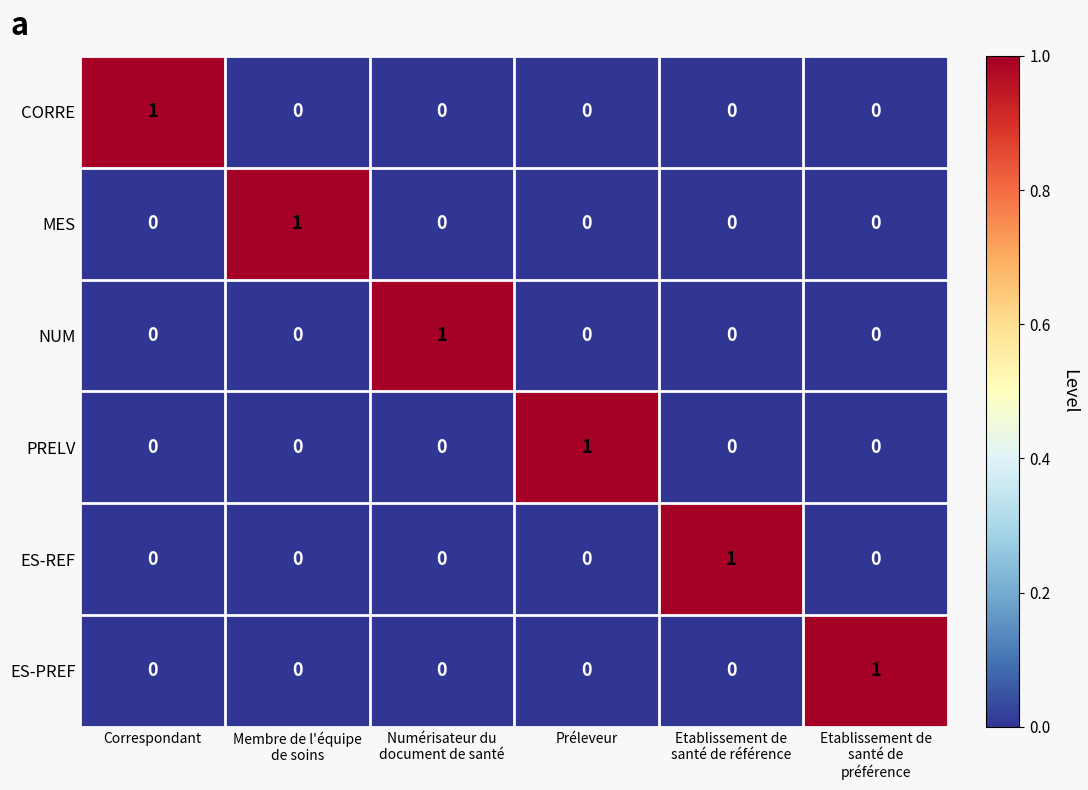

Count the ES-REF values in the range 0 to 1.

6